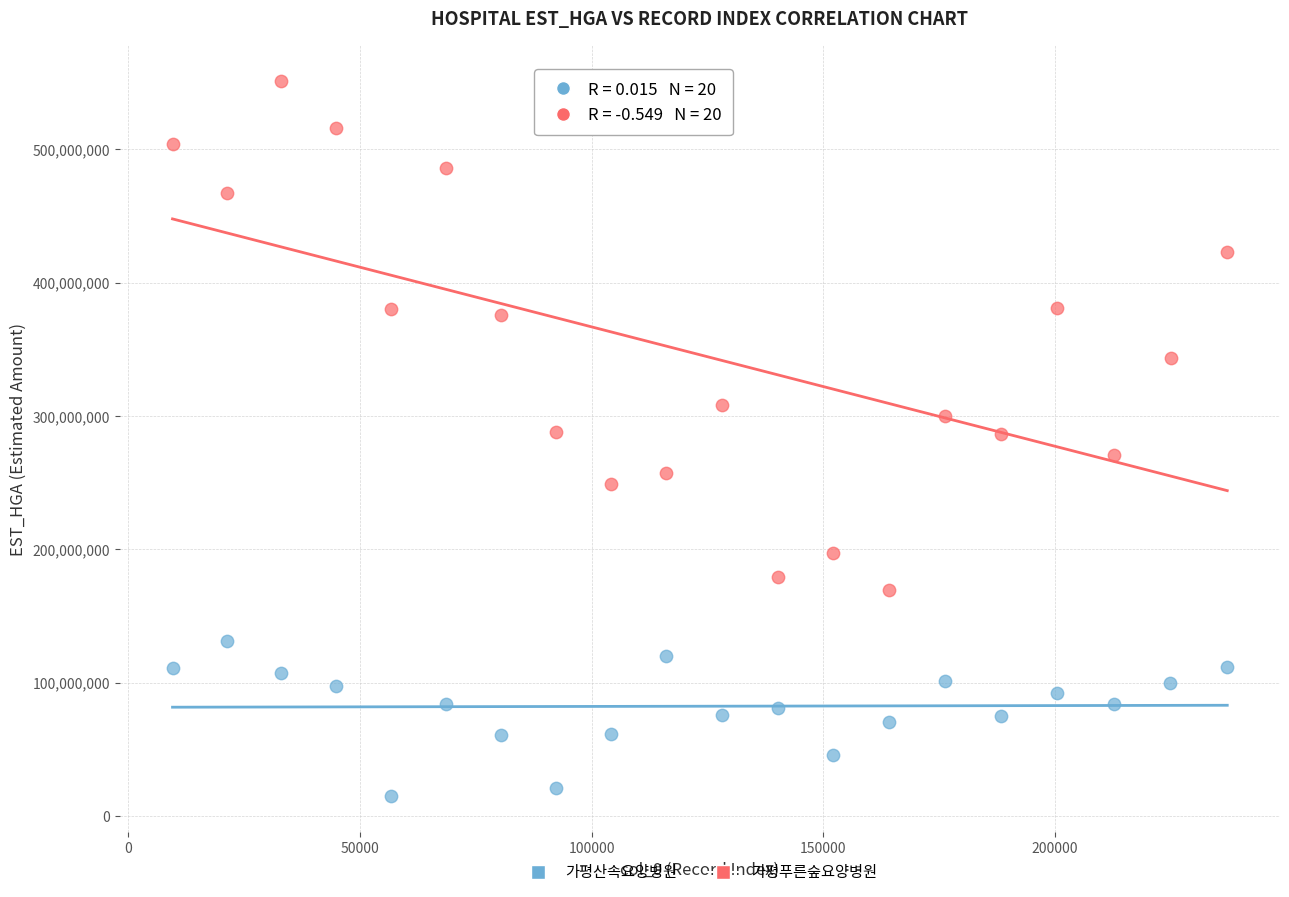

Which series reaches the maximum Y coordinate?

가평푸른숲요양병원